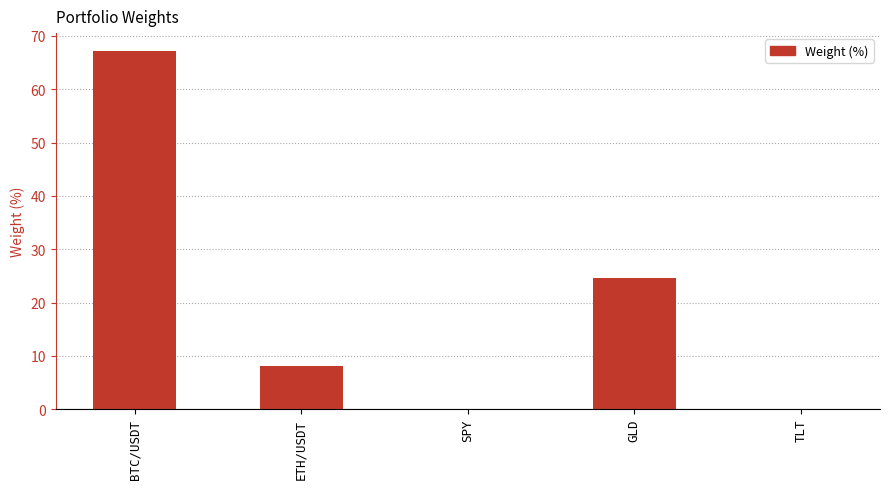

How many values exceed 8?

3